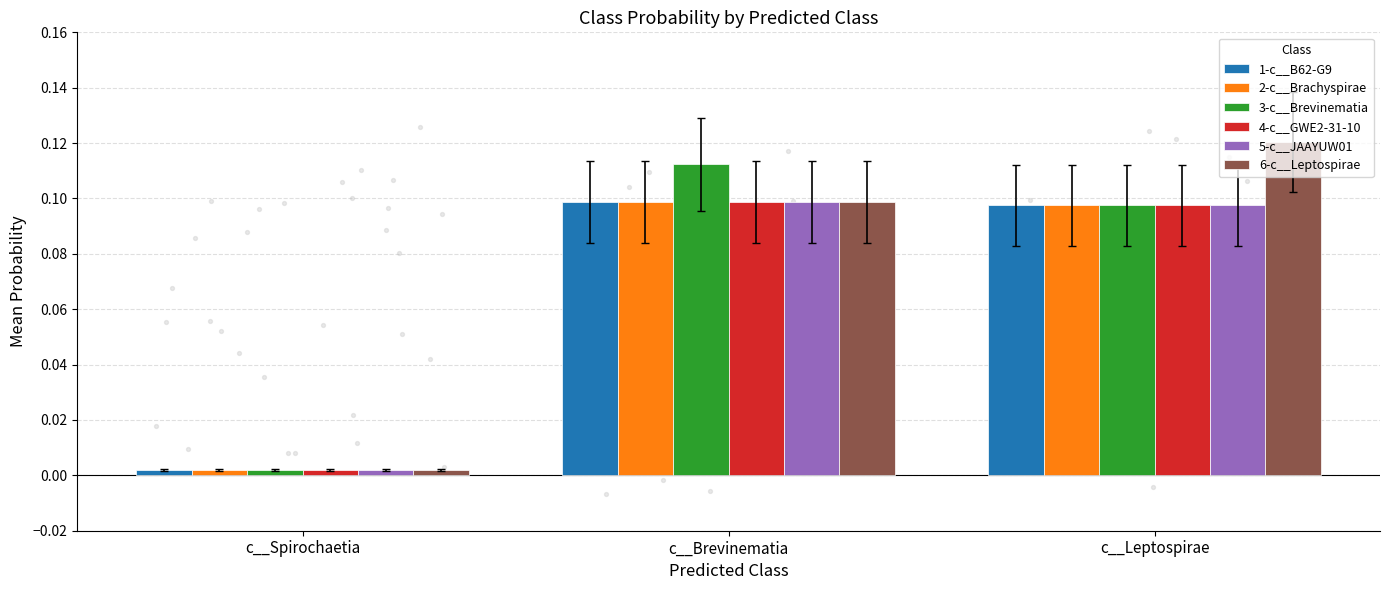

What are all the series names shown in the legend?

1-c__B62-G9, 2-c__Brachyspirae, 3-c__Brevinematia, 4-c__GWE2-31-10, 5-c__JAAYUW01, 6-c__Leptospirae